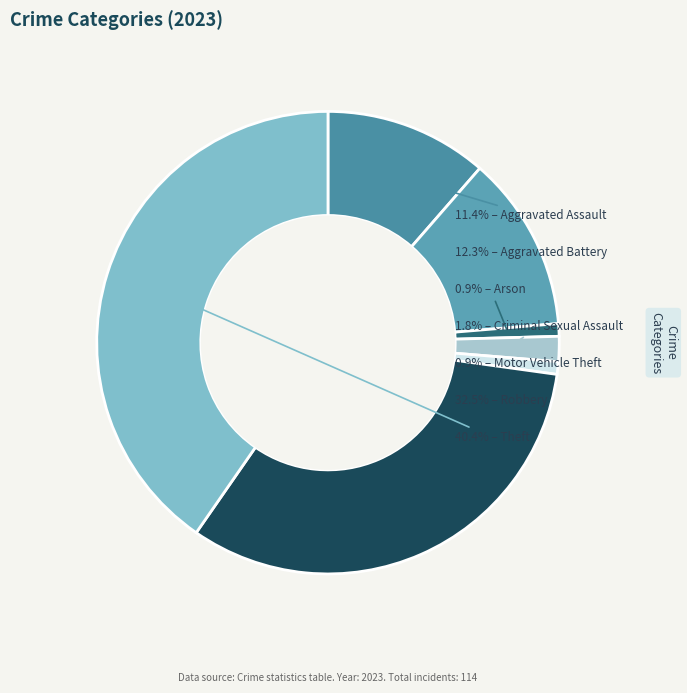

To the nearest percent, what is the average slice percentage?

14%